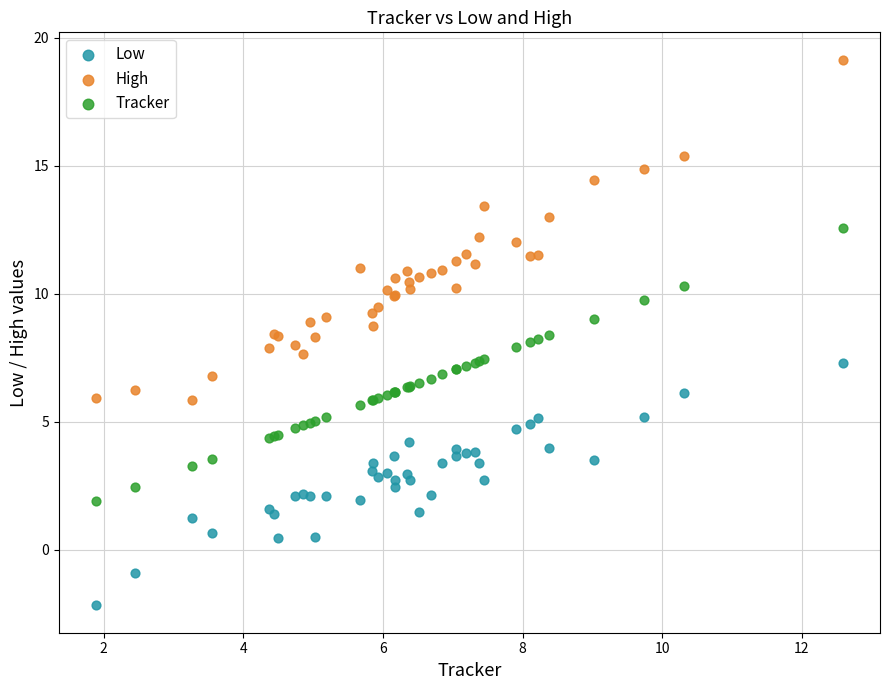

Which series contains the lowest Y value?

Low